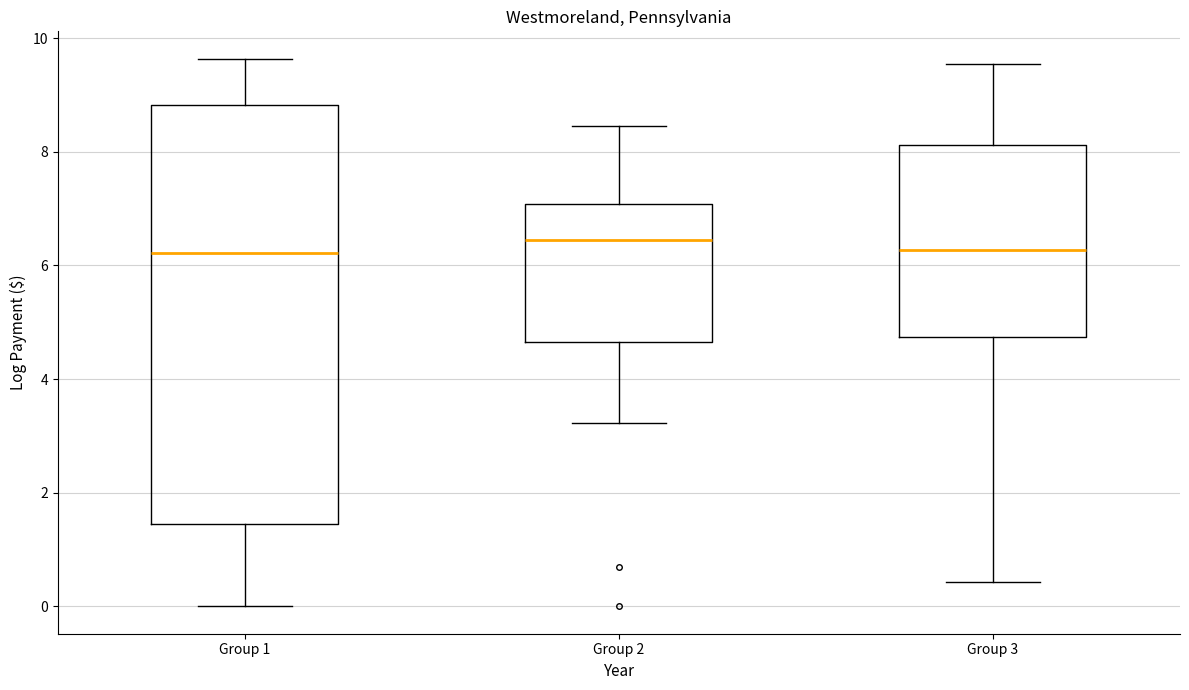

Where does the median line of the box for Group 1 sit on the y-axis? The values are not printed on the chart, so give them approximately, as read against the axis.

6.2